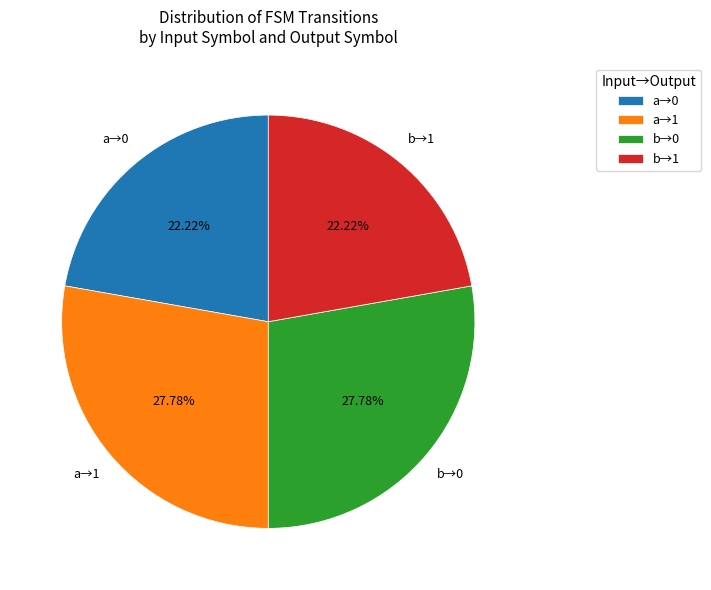

Is there any slice that represents more than half of the pie?

No